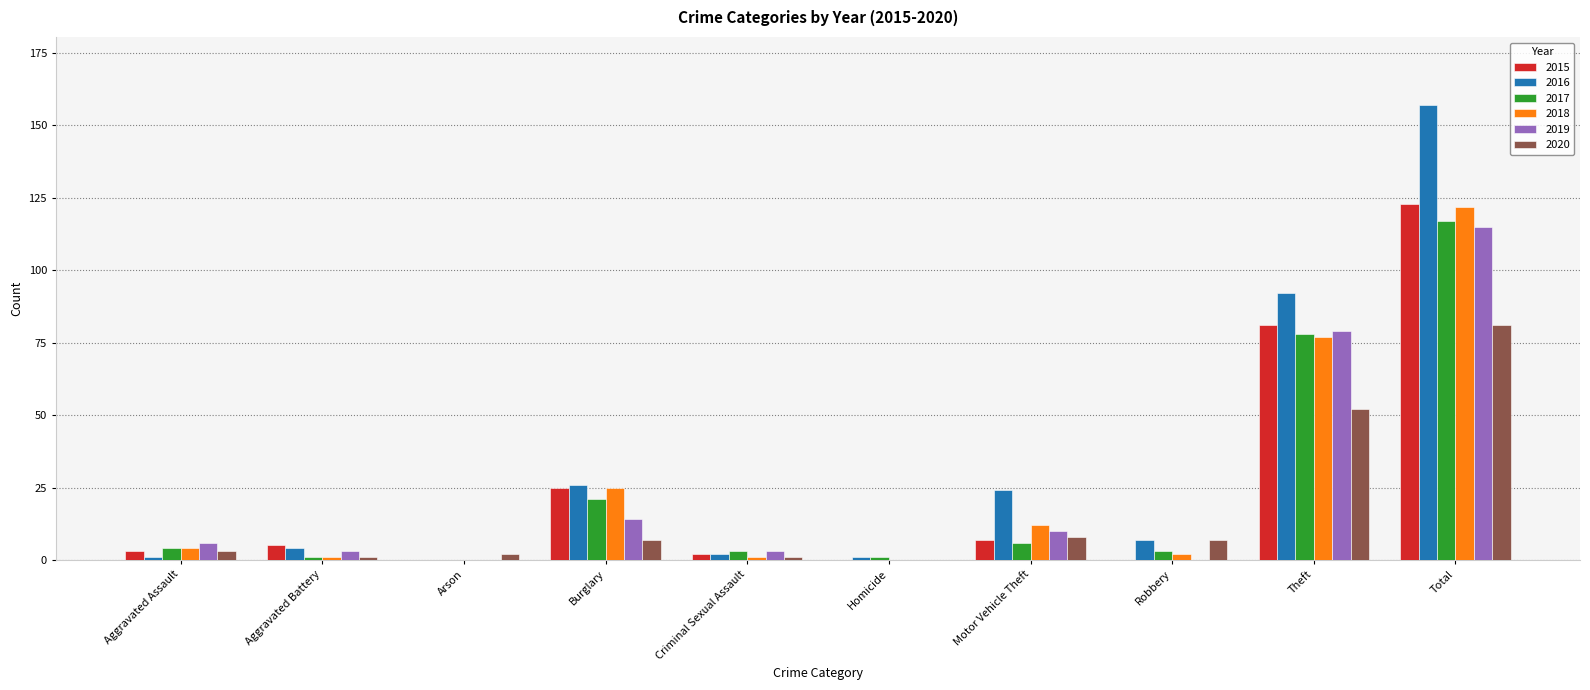

The 2020 series shows 81 at Total. True or false?

True